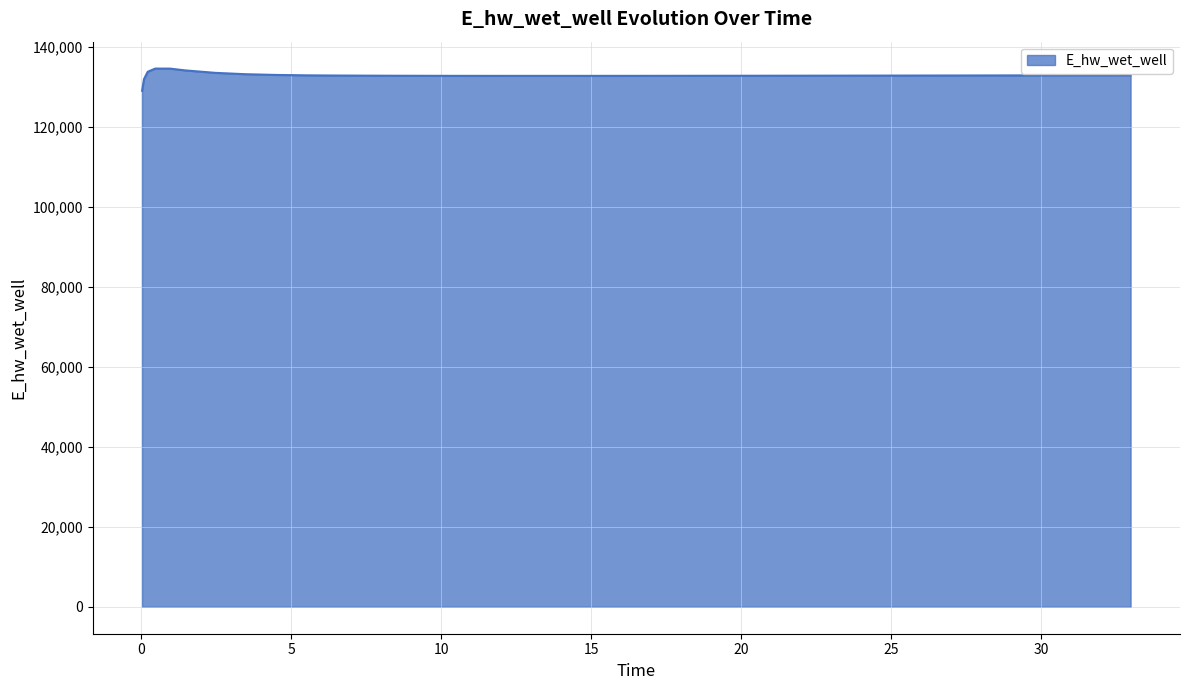

What is the difference between the maximum and minimum values?

5557.7